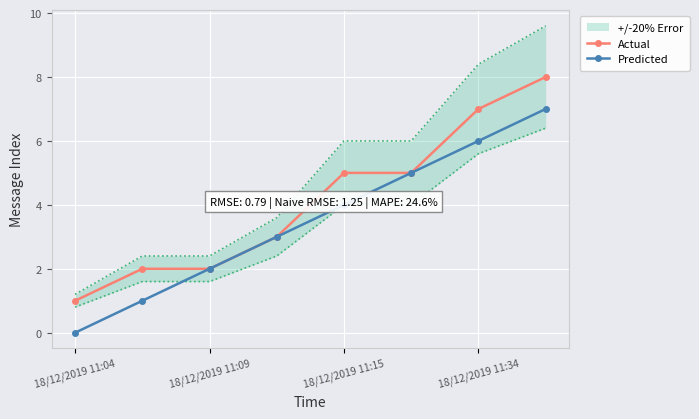

The value of Actual at 18/12/2019 11:34 is 7. True or false?

True